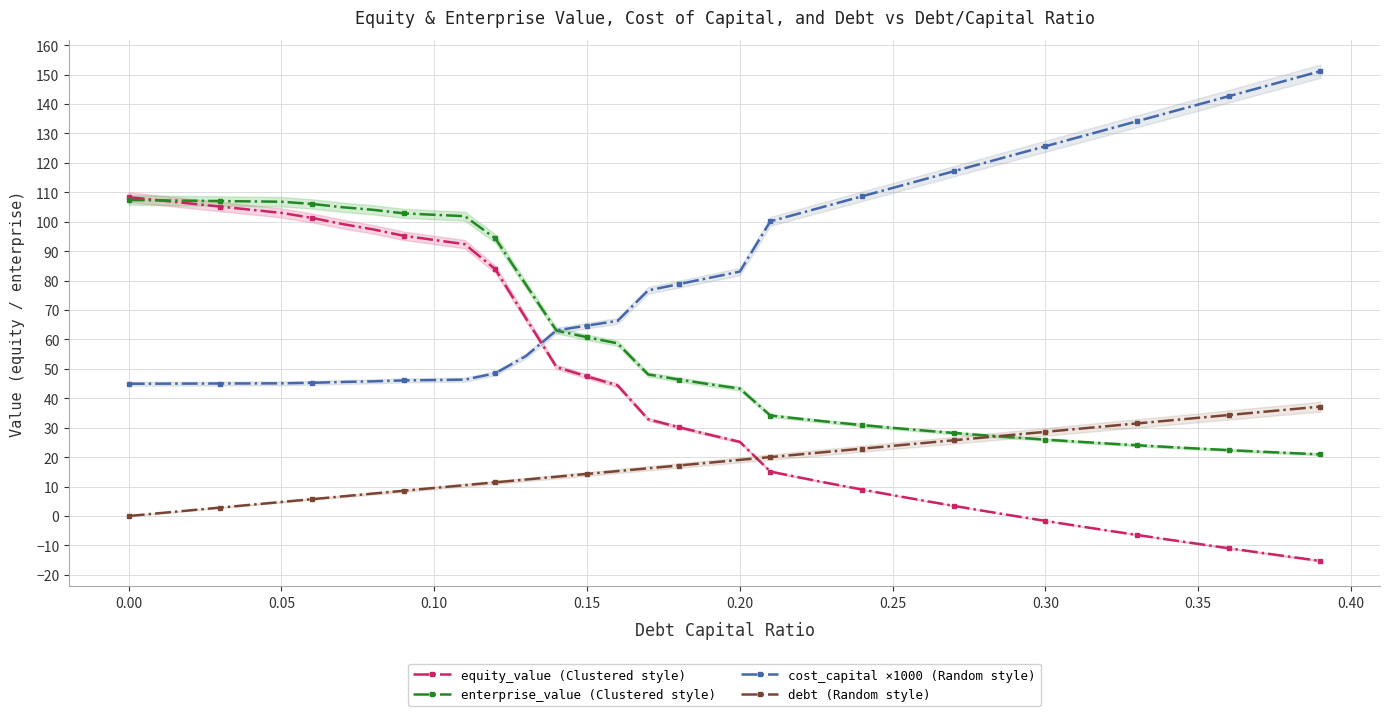

True or false: cost_capital ×1000 (Random style) and equity_value (Clustered style) intersect in this chart.

True